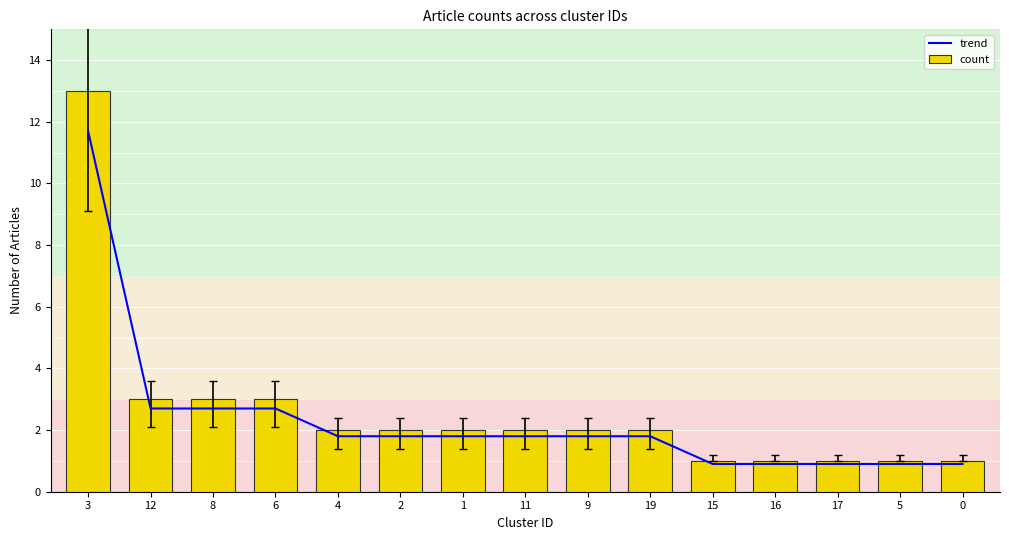

The value of count at 11 is 2.0. True or false?

True